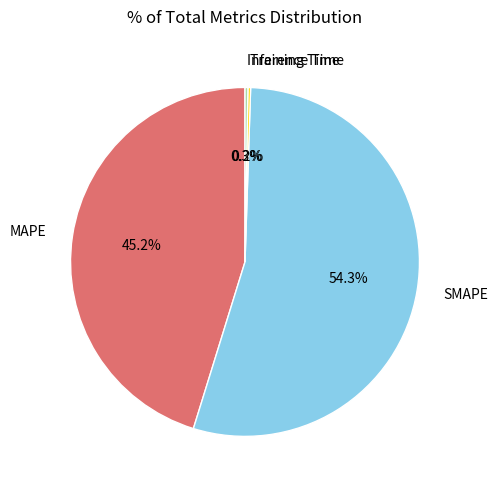

Which category accounts for the majority?

SMAPE